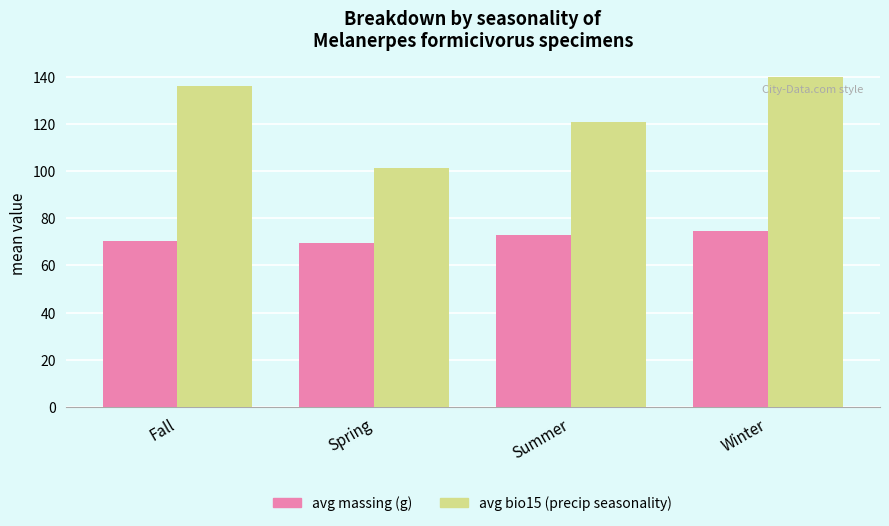

What is the label of the 4th bar from the right?

Fall